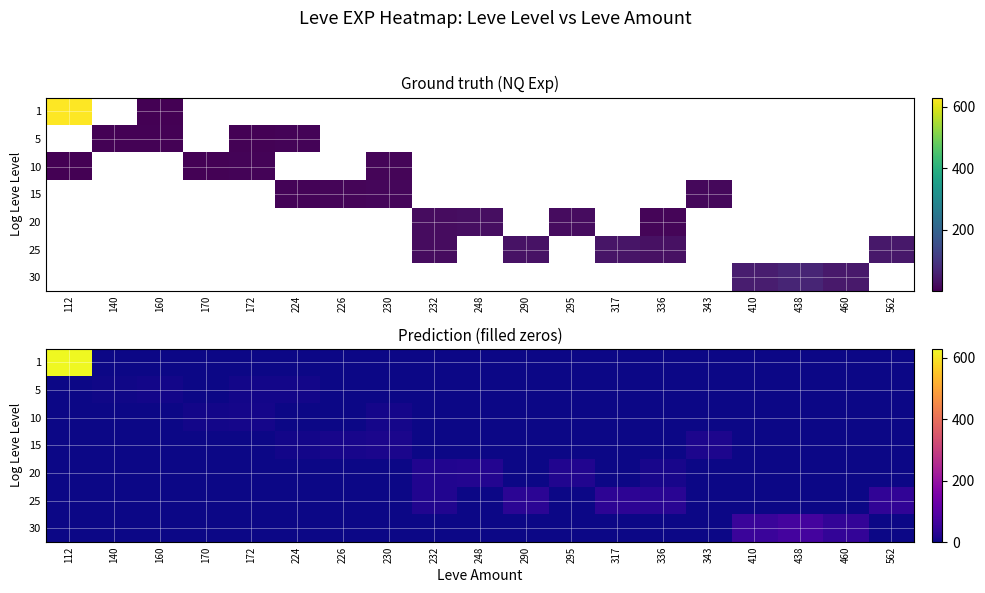

The value of 25 at 140 is -23. True or false?

False